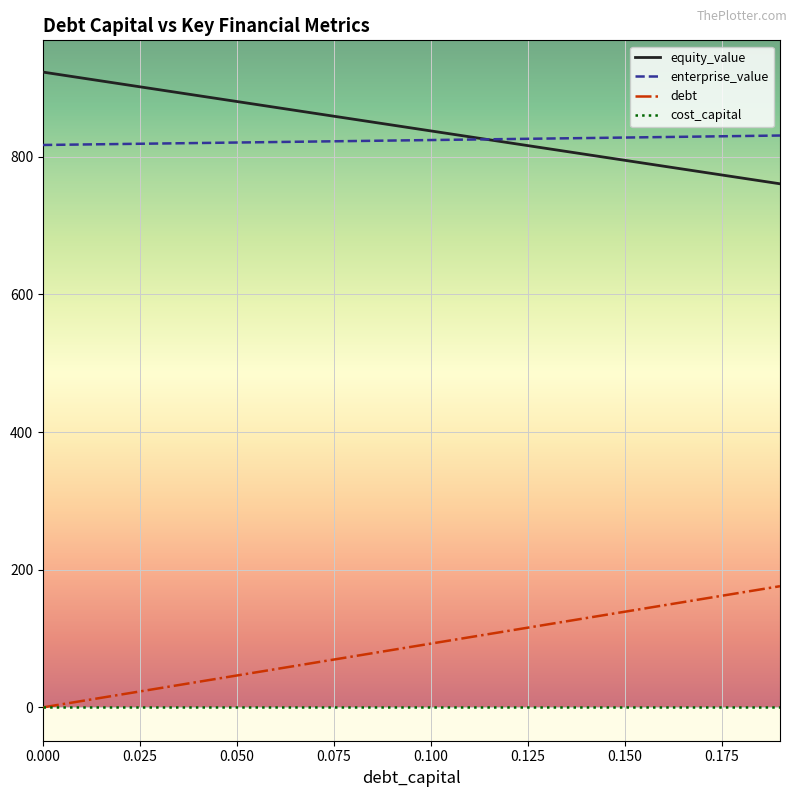

What is the maximum value shown in the chart?

923.0